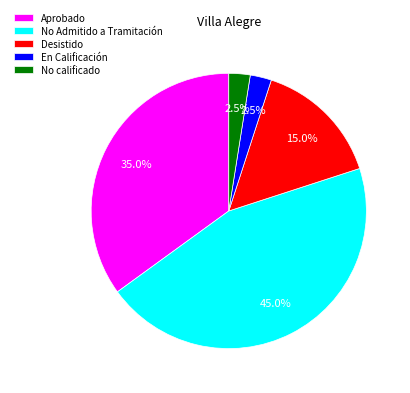

Does Aprobado account for over 50% of the chart?

No